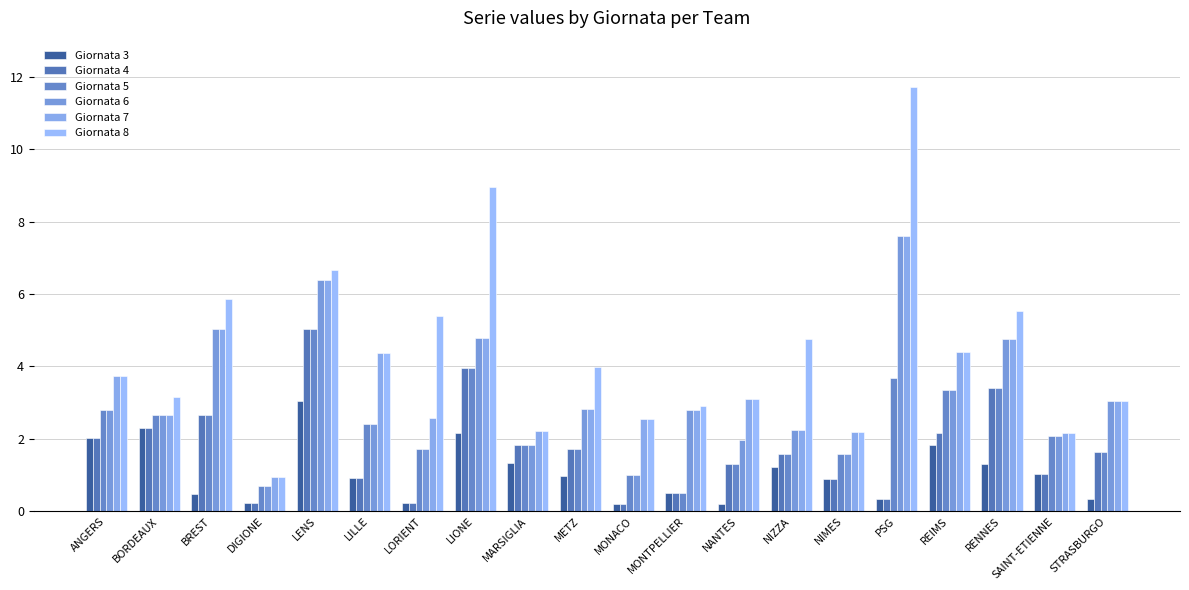

At which category does the chart reach its peak across all series?

PSG